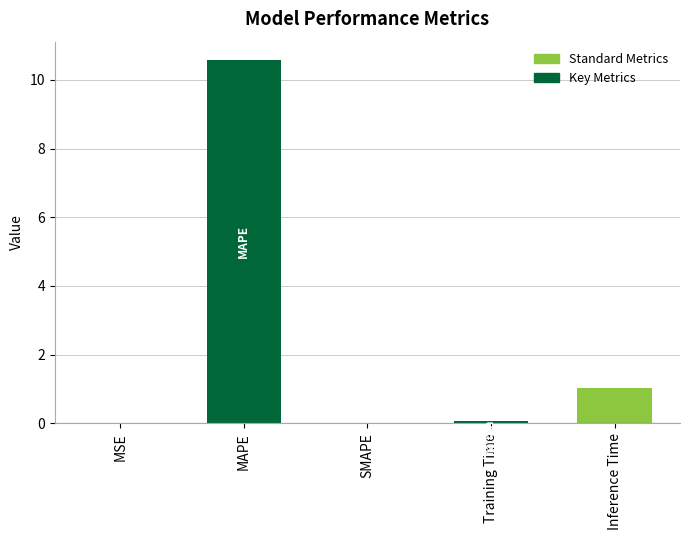

What is the difference between the values at Training Time and Inference Time?

1.0